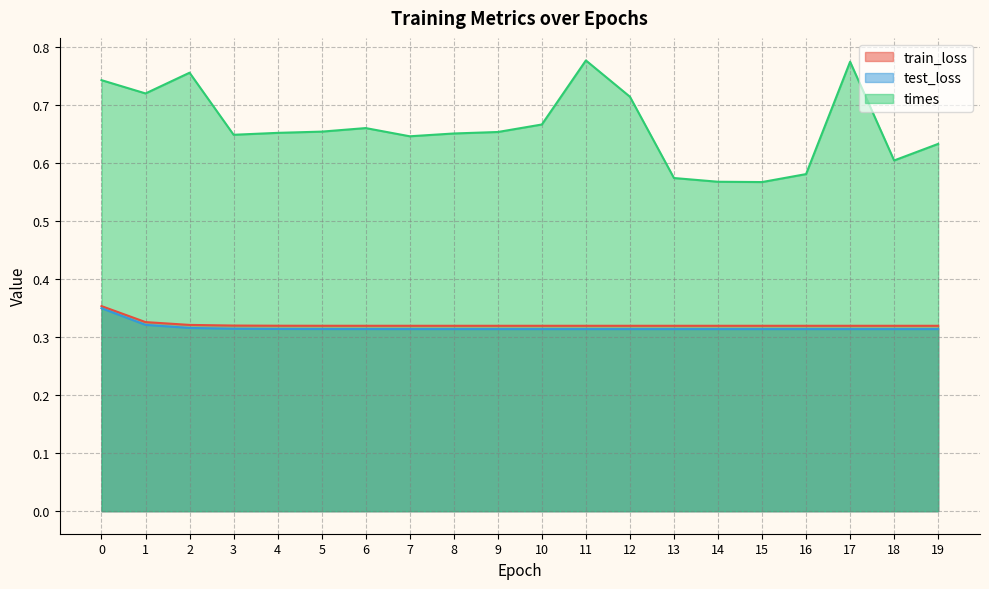

List the labels in order of times value, smallest first.

15, 14, 13, 16, 18, 19, 7, 3, 8, 4, 9, 5, 6, 10, 12, 1, 0, 2, 17, 11